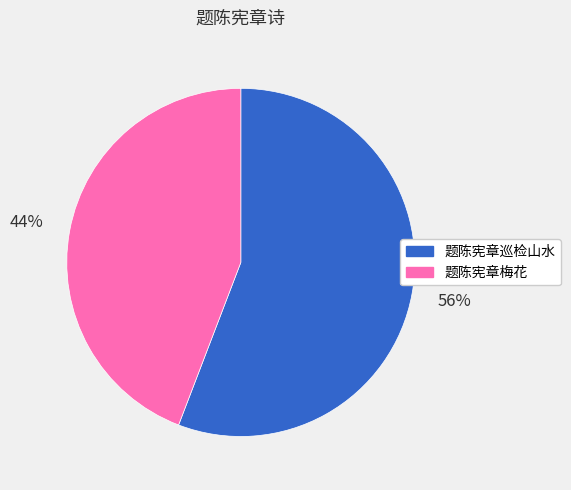

Rank the categories by value from highest to lowest.

题陈宪章巡检山水, 题陈宪章梅花